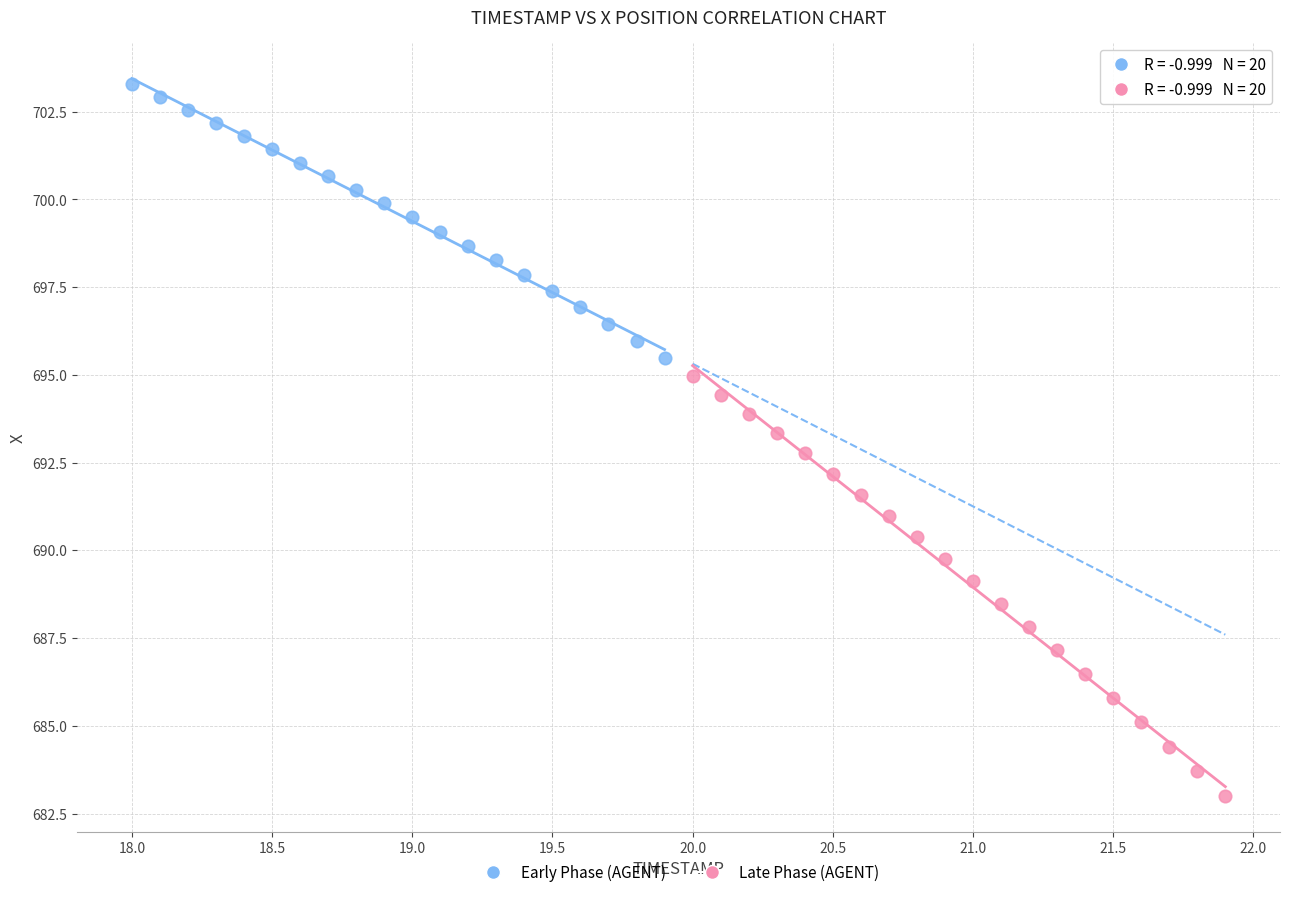

Which series reaches the maximum Y coordinate?

Early Phase (AGENT)